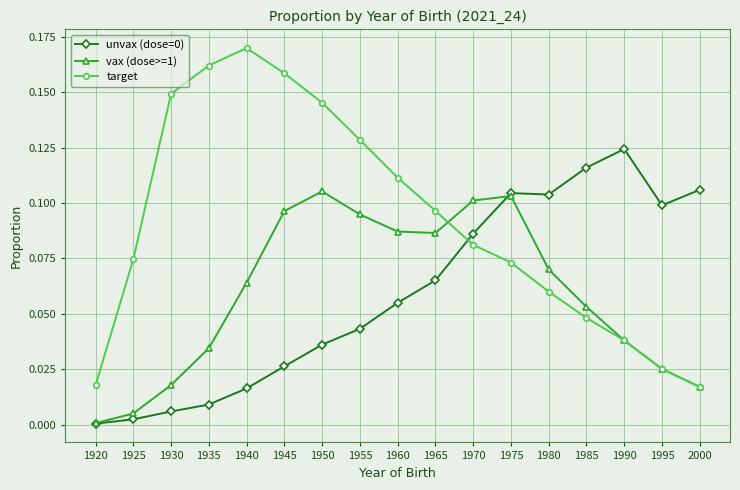

In vax (dose>=1), how many points are higher than both neighbors (excluding endpoints)?

2